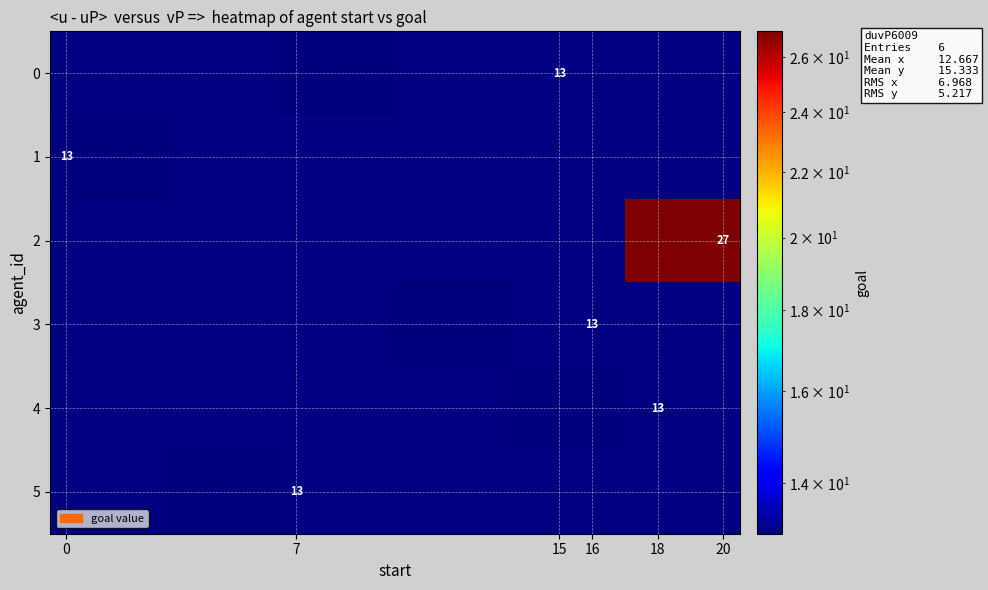

Reading left to right, list all the values displayed in this chart.

row_0: 0=0	7=0	15=13	16=0	18=0	20=0
row_1: 0=13	7=0	15=0	16=0	18=0	20=0
row_2: 0=0	7=0	15=0	16=0	18=0	20=27
row_3: 0=0	7=0	15=0	16=13	18=0	20=0
row_4: 0=0	7=0	15=0	16=0	18=13	20=0
row_5: 0=0	7=13	15=0	16=0	18=0	20=0